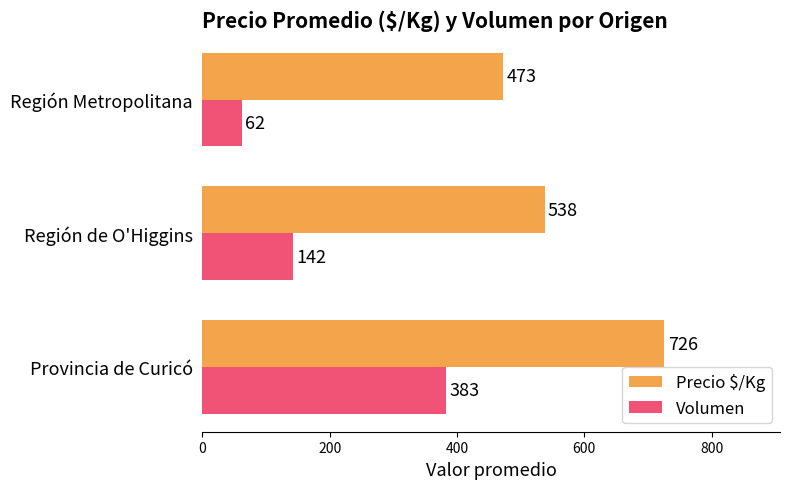

How many series are shown in this chart?

2